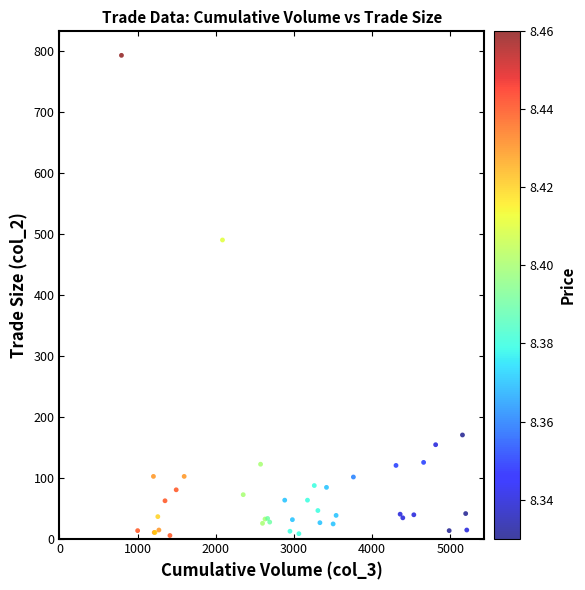

What Y value in the scatter plot is closest to 399?

490